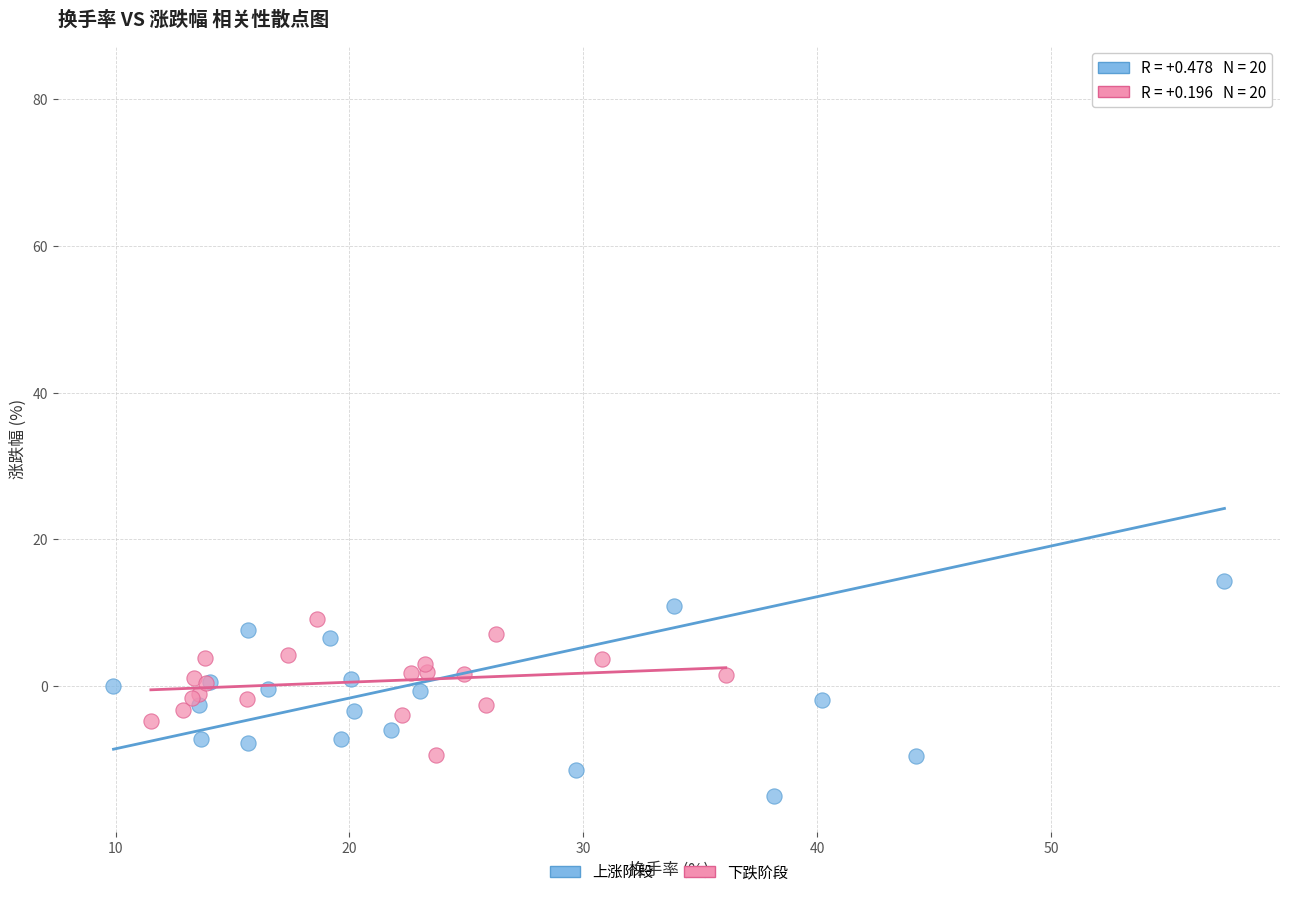

Which series reaches the maximum Y coordinate?

上涨阶段